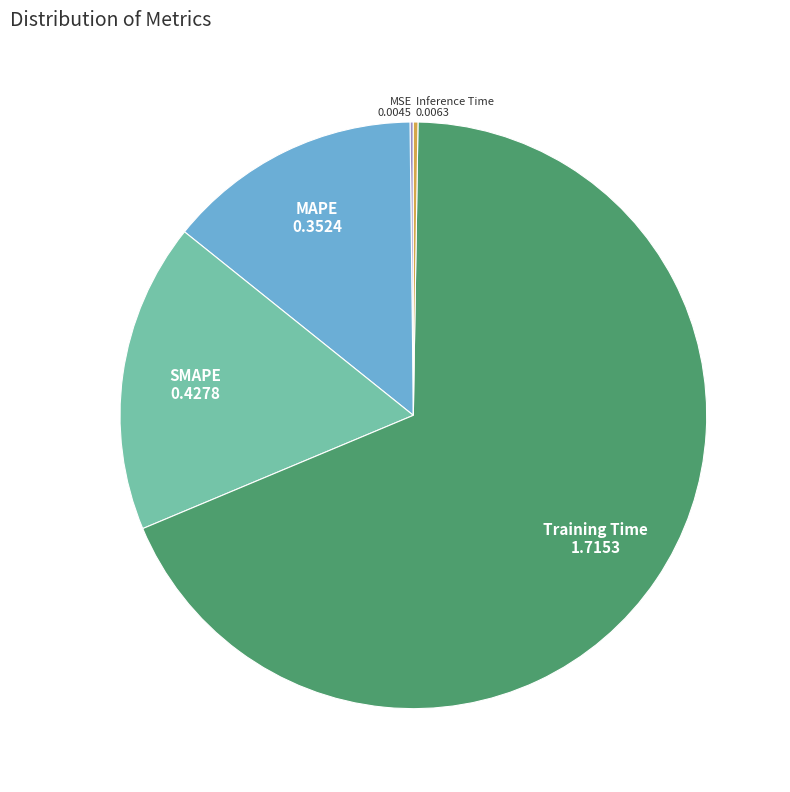

Is it true that SMAPE is 17% of the pie?

True